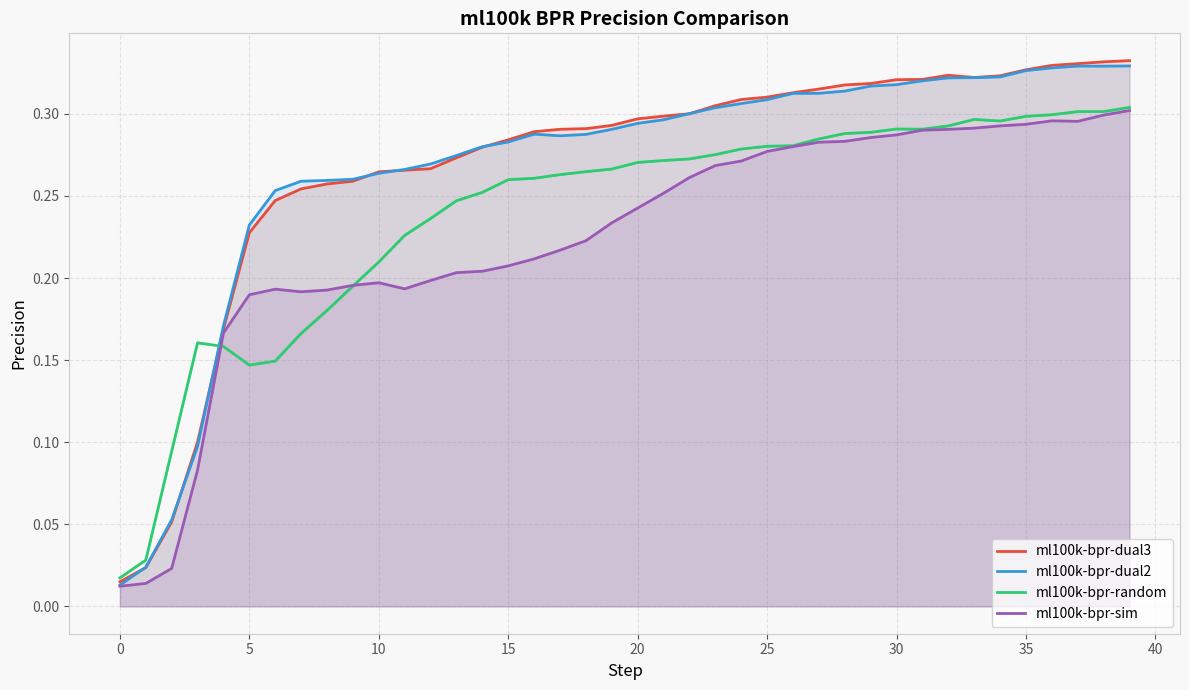

How many data points does each series have?

40